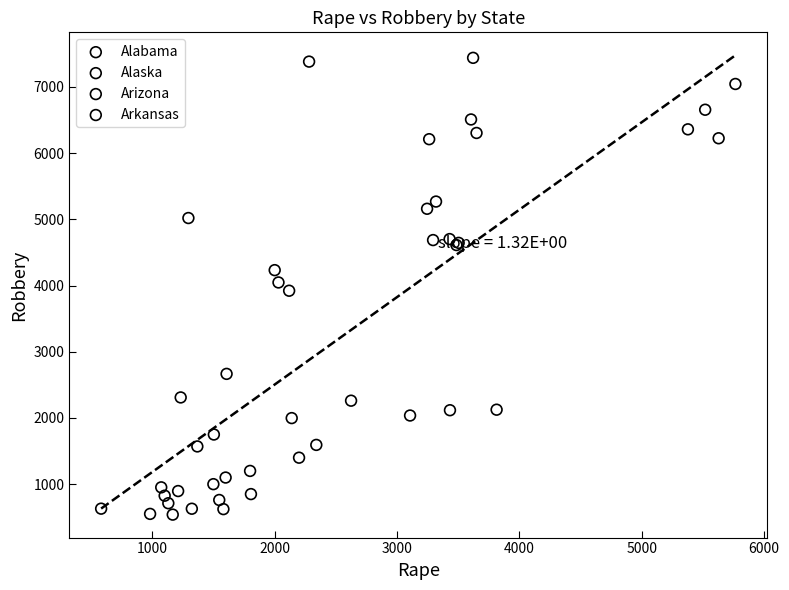

Which series has the largest Y range (max minus min)?

Alabama